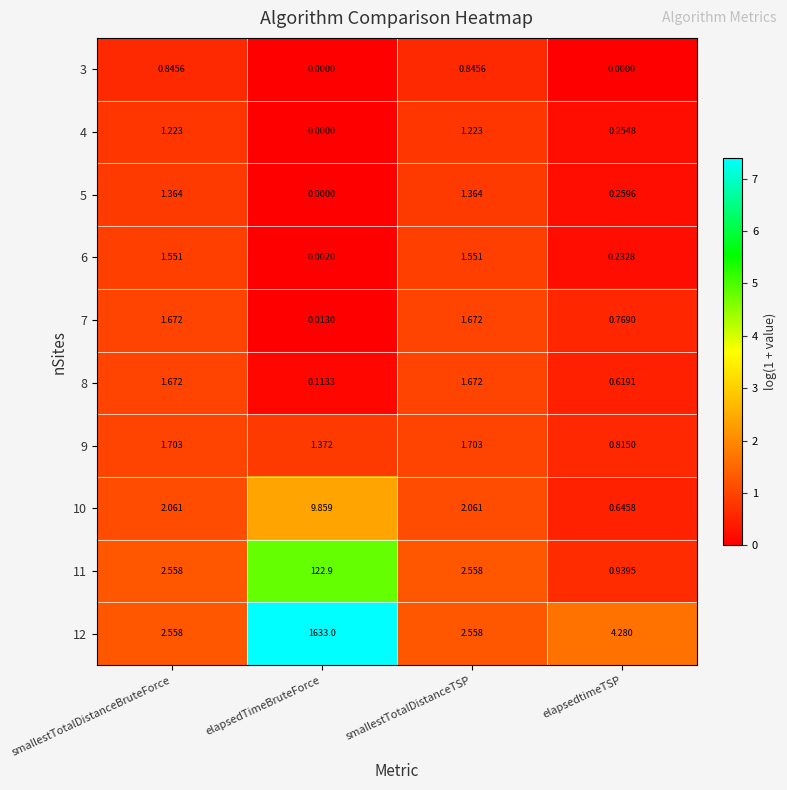

At which label does 5 first exceed 1?

smallestTotalDistanceBruteForce